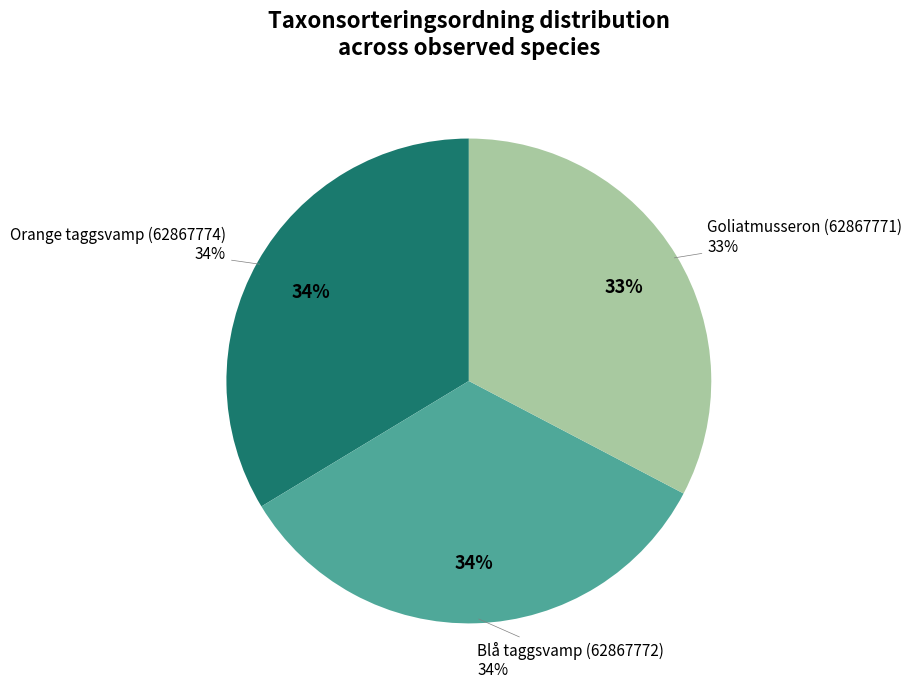

The Goliatmusseron (62867771) slice represents 33% of the pie. True or false?

True